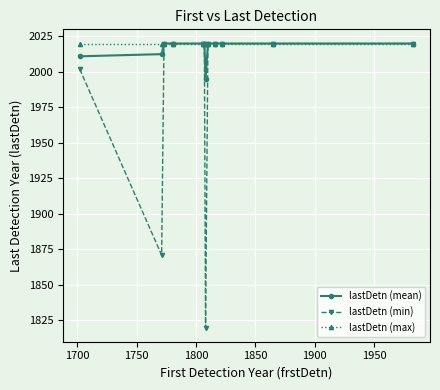

At how many categories does at least one series exceed 1977?

12